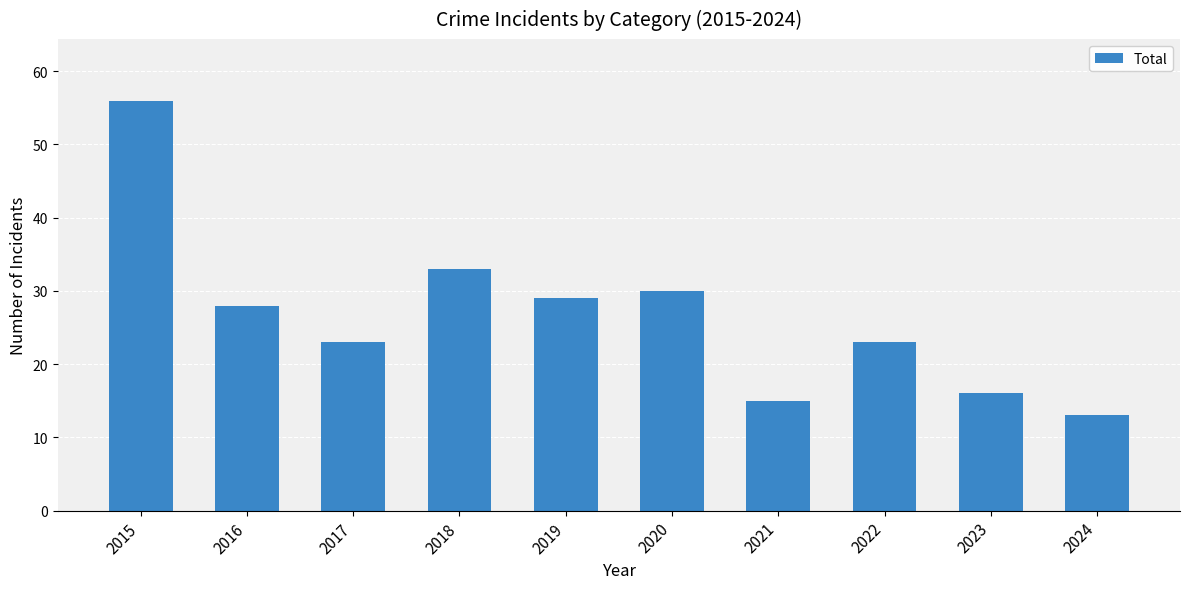

How many bars are there in total?

10